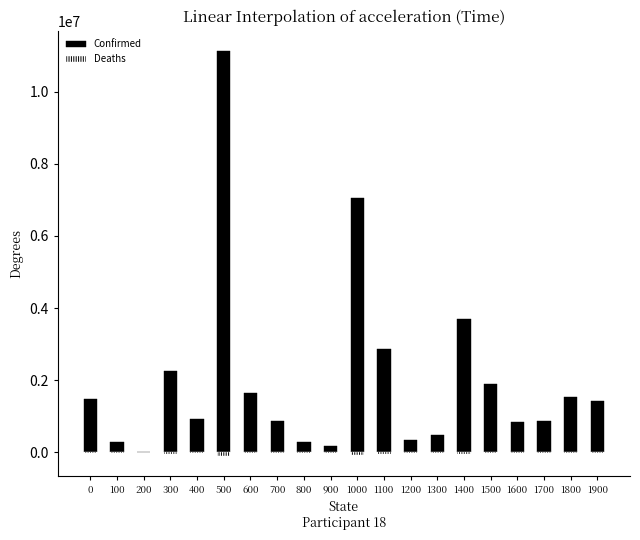

What is the difference between the Deaths values at 1200 and 800?

1426